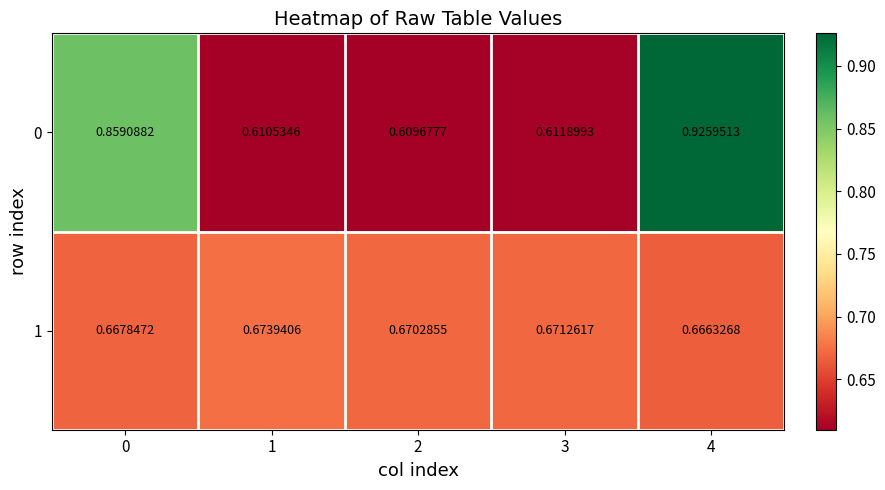

Is the value of 1 at 2 greater than the value of 0 at 4?

No